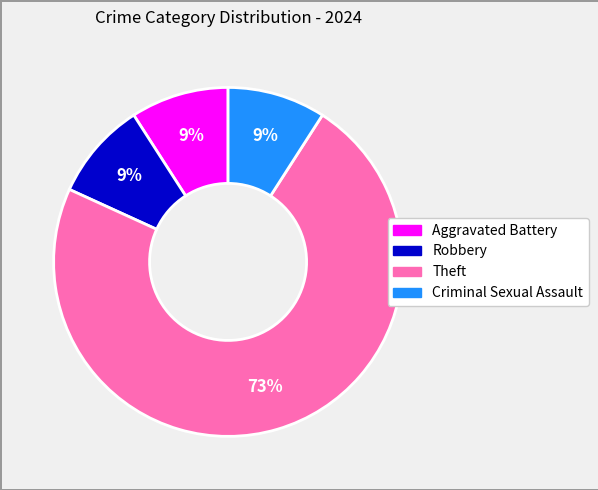

Which category has the biggest portion of the pie?

Theft